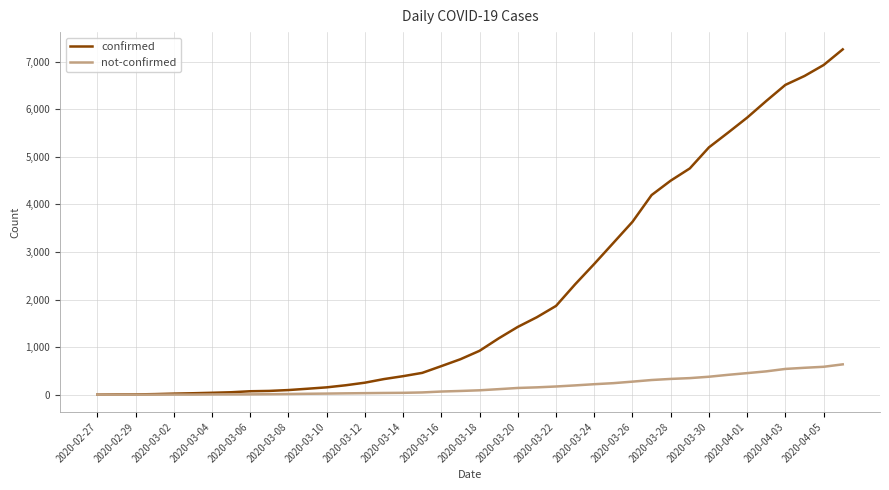

What is the maximum value for confirmed?

7257